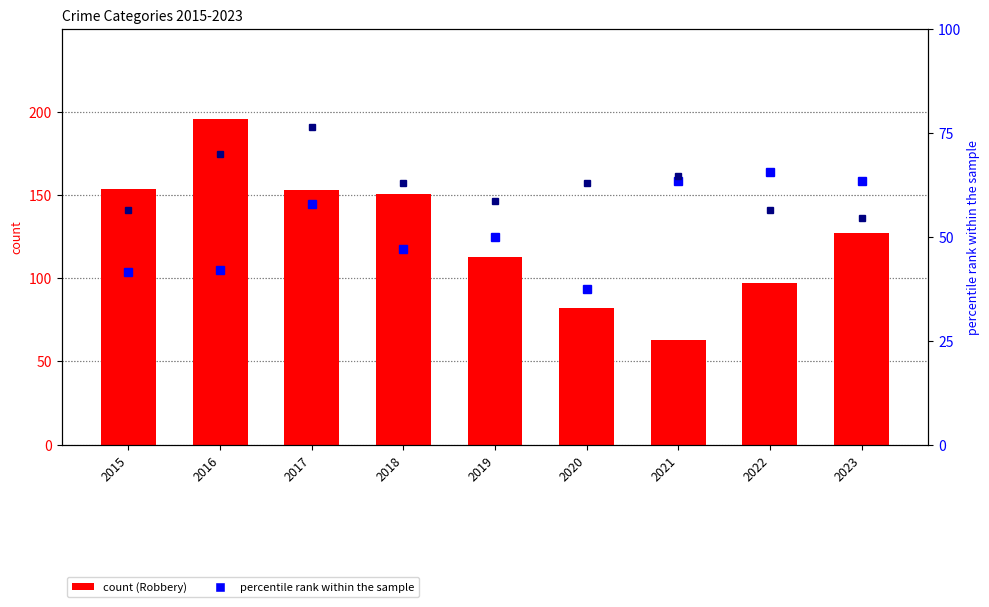

What is the sum of all Aggravated Battery (pct) values?

563.0